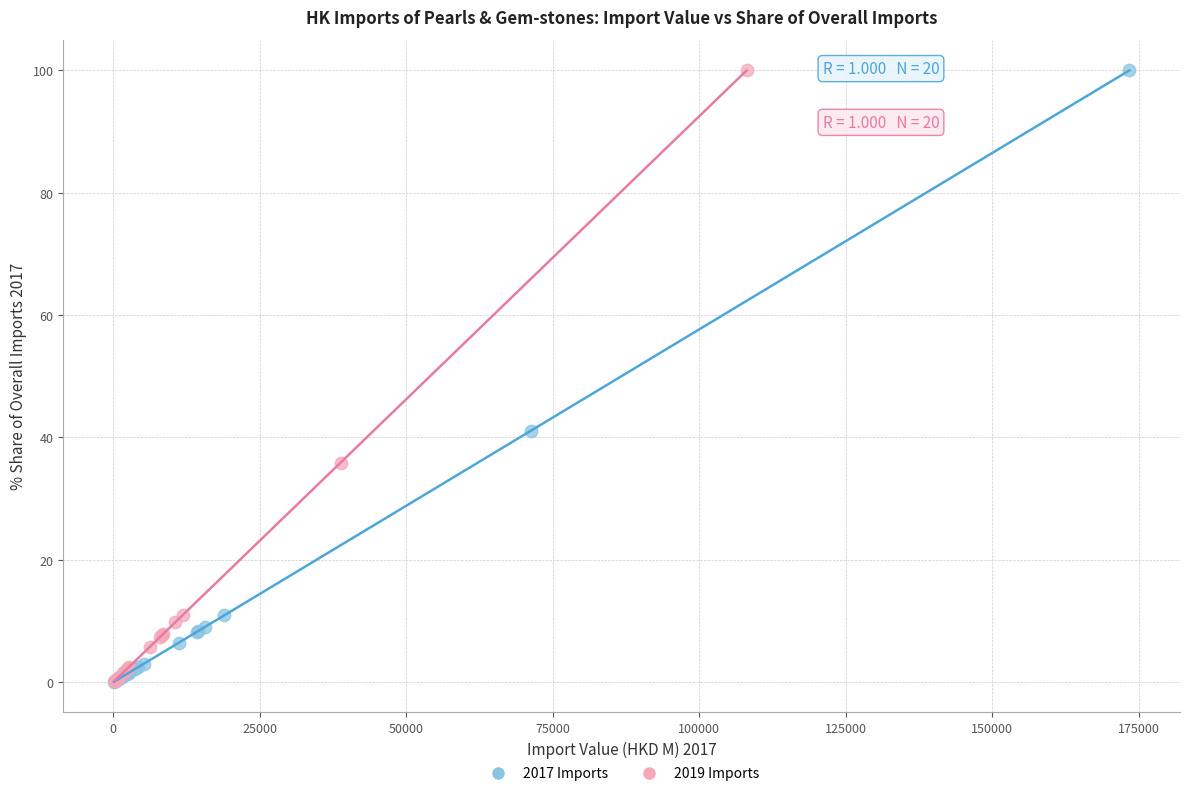

What are all the series names shown in the legend?

2017 Imports, 2019 Imports